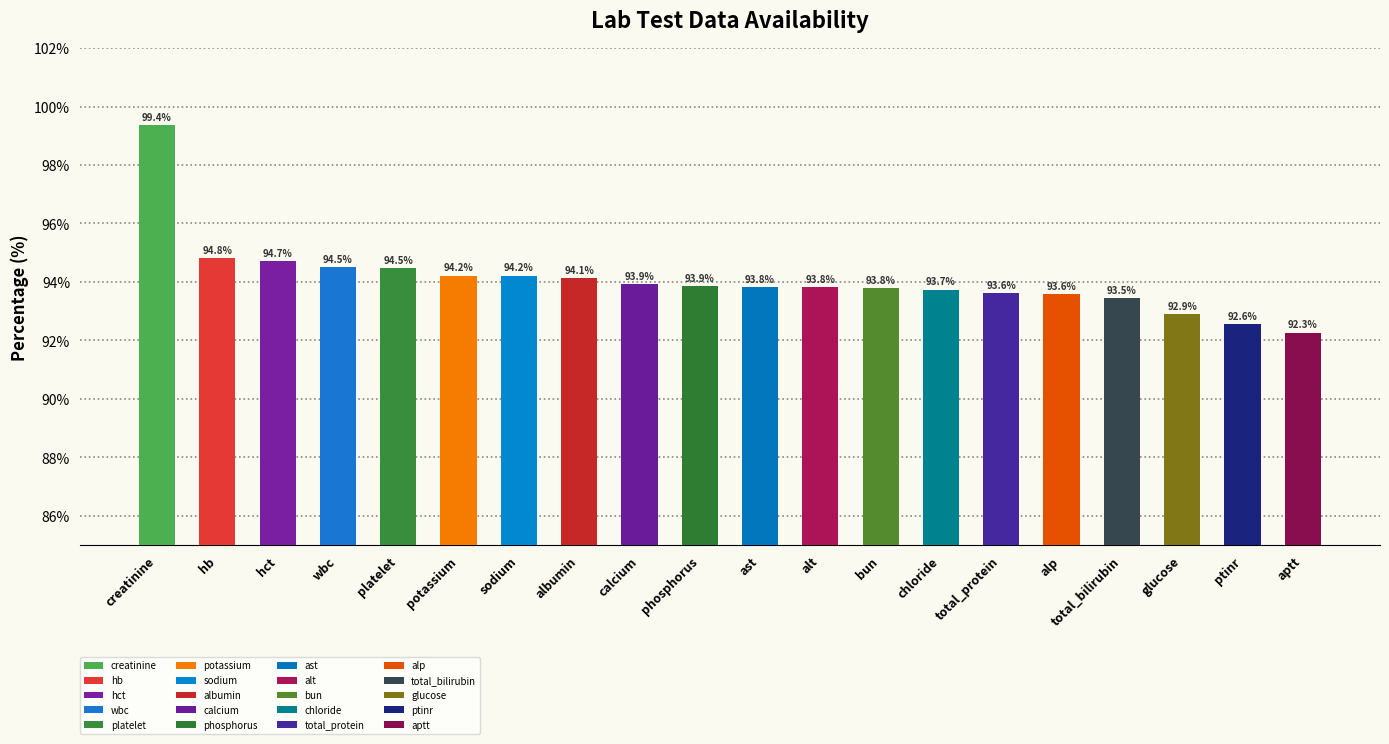

List the labels in order of value, smallest first.

aptt, ptinr, glucose, total_bilirubin, alp, total_protein, chloride, bun, alt, ast, phosphorus, calcium, albumin, potassium, sodium, platelet, wbc, hct, hb, creatinine